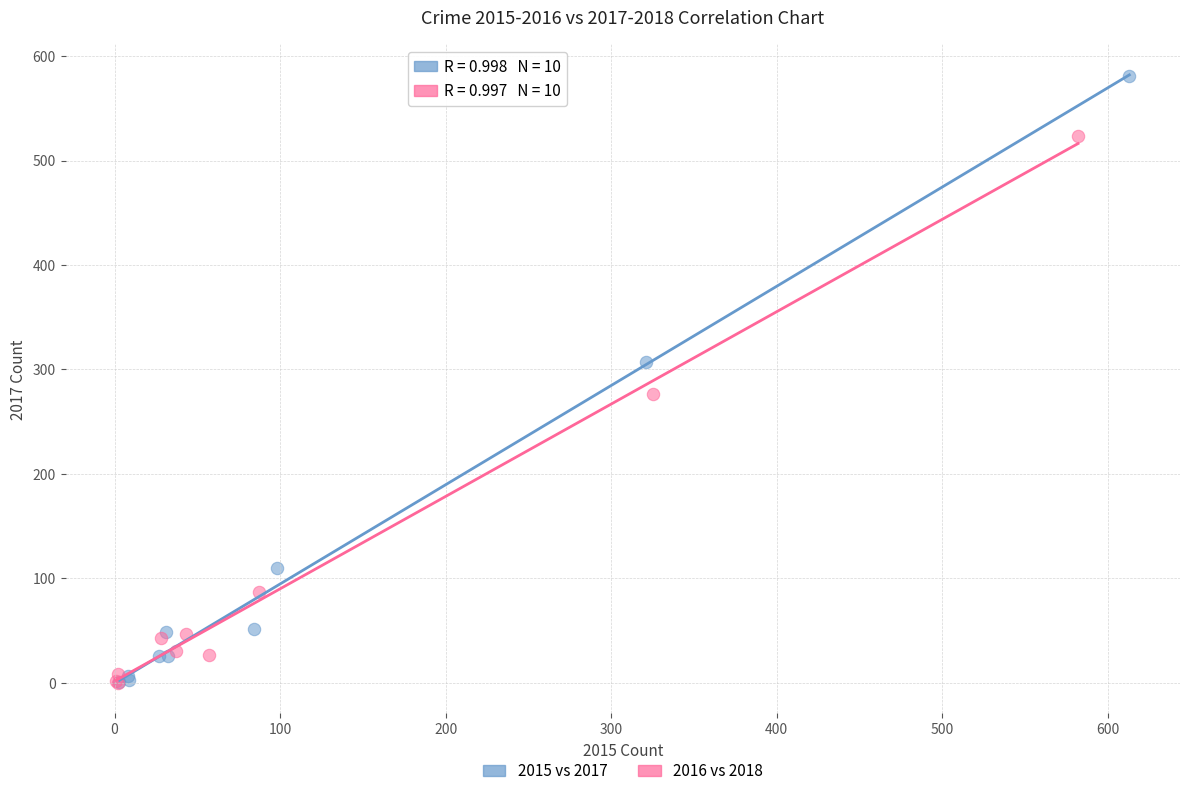

Which series contains the highest Y value?

2015 vs 2017